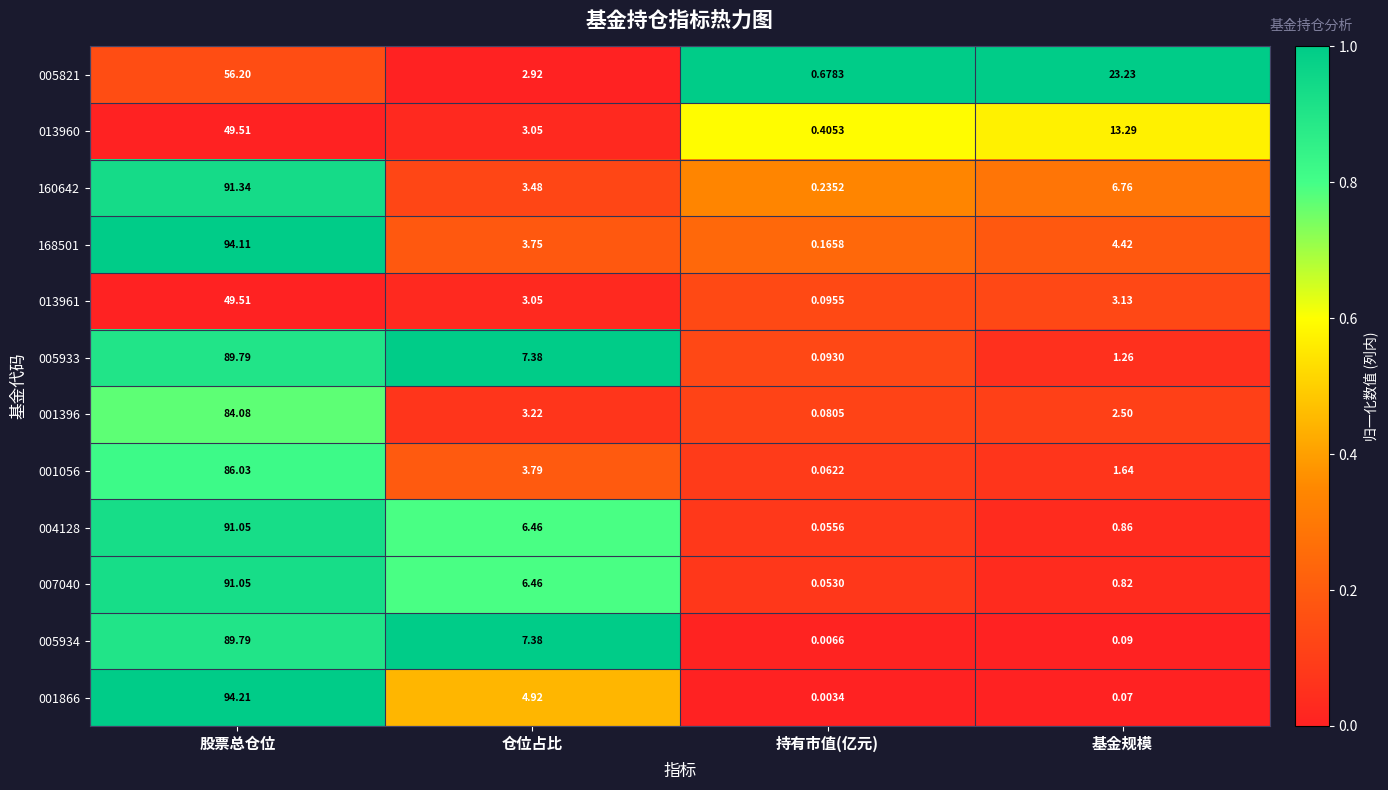

Is the value of 007040 at 持有市值(亿元) greater than the value of 005934 at 股票总仓位?

No